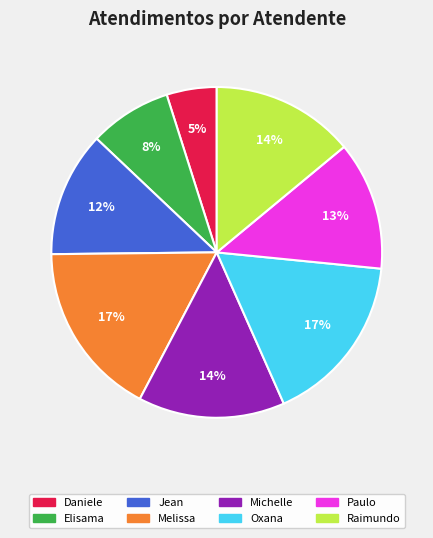

To the nearest percent, what is the average slice percentage?

12%